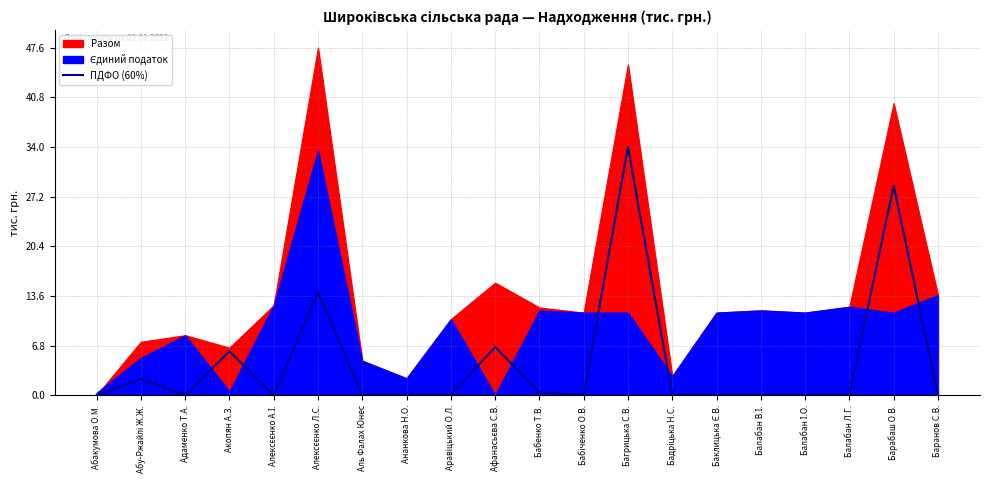

How many lines are shown in the chart?

1